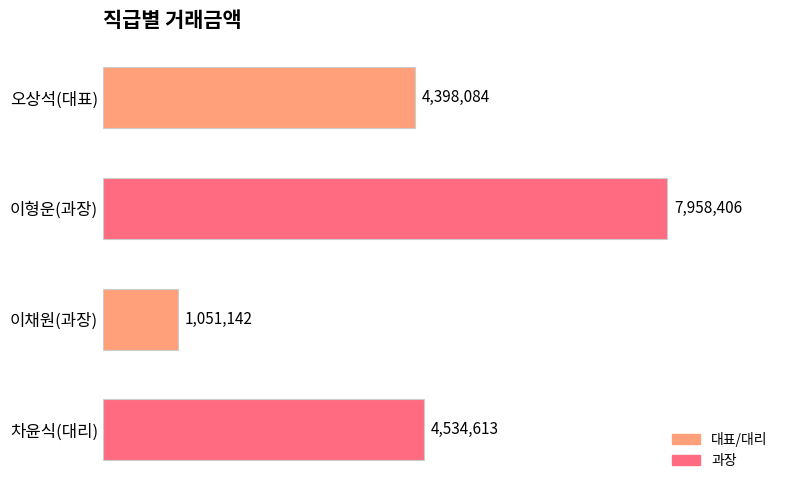

Are the bars grouped side by side (vs. stacked)?

No